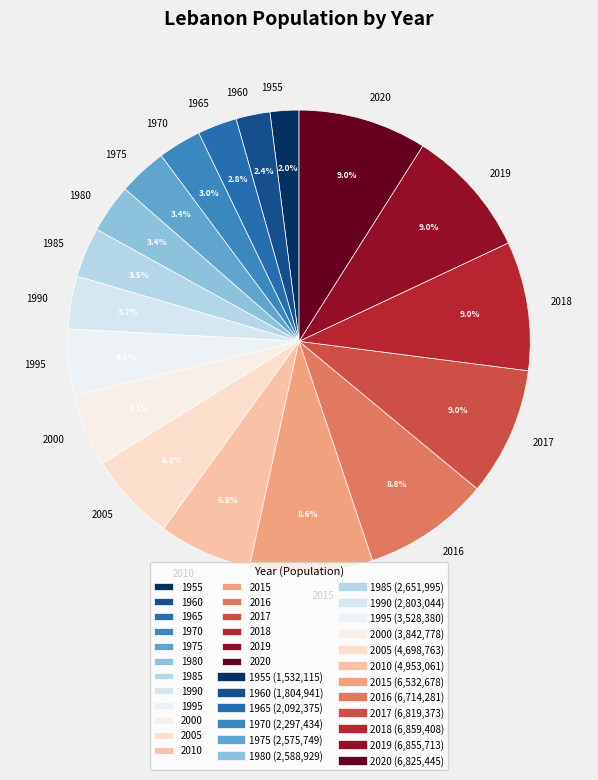

What percentage do 2018 and 1980 together represent?

12.4%